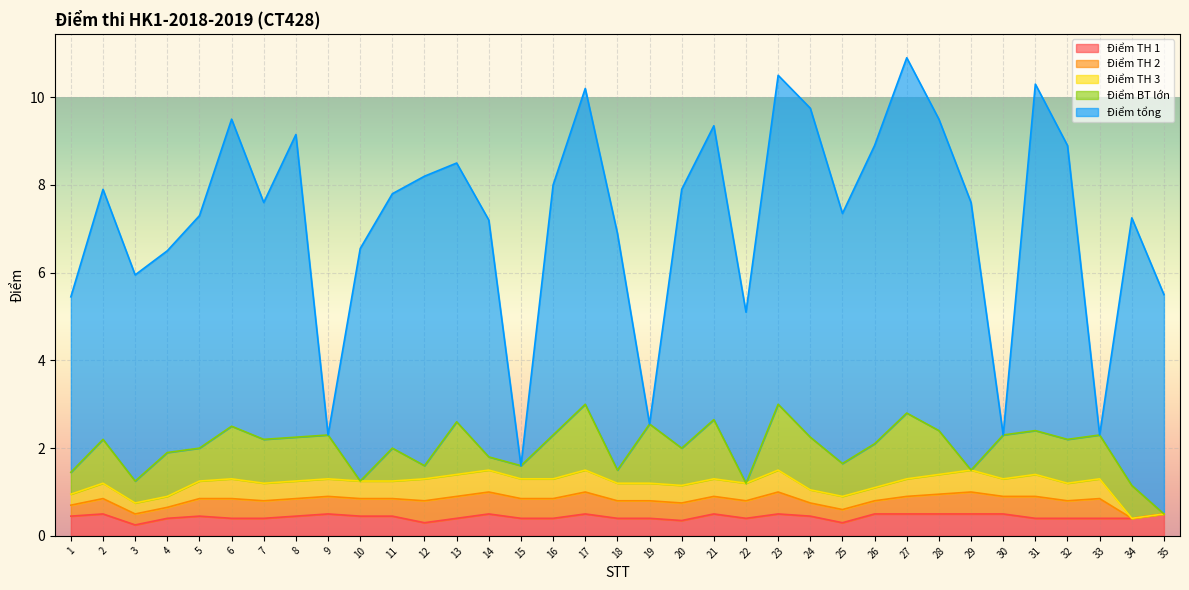

Where is the first local minimum for Điểm BT lớn?

3